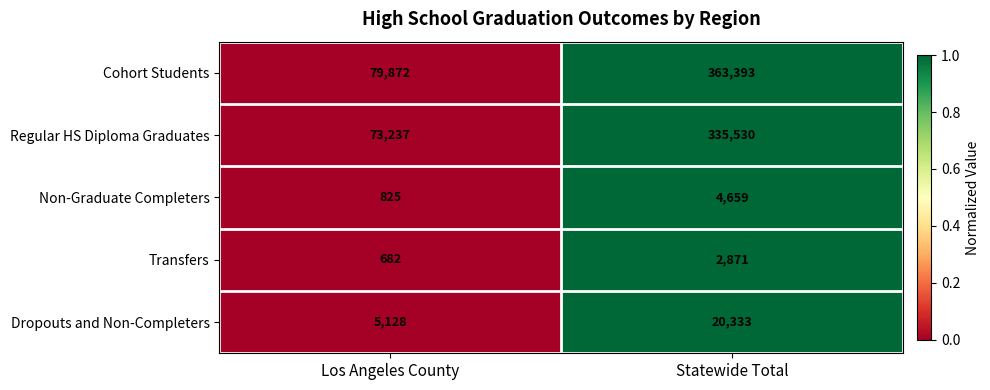

Rank the series by their maximum value, from highest to lowest.

Cohort Students, Regular HS Diploma Graduates, Dropouts and Non-Completers, Non-Graduate Completers, Transfers